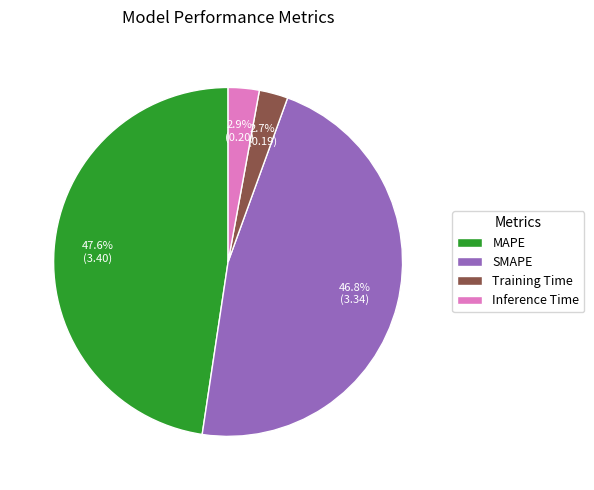

Does SMAPE represent more than half of the total?

No